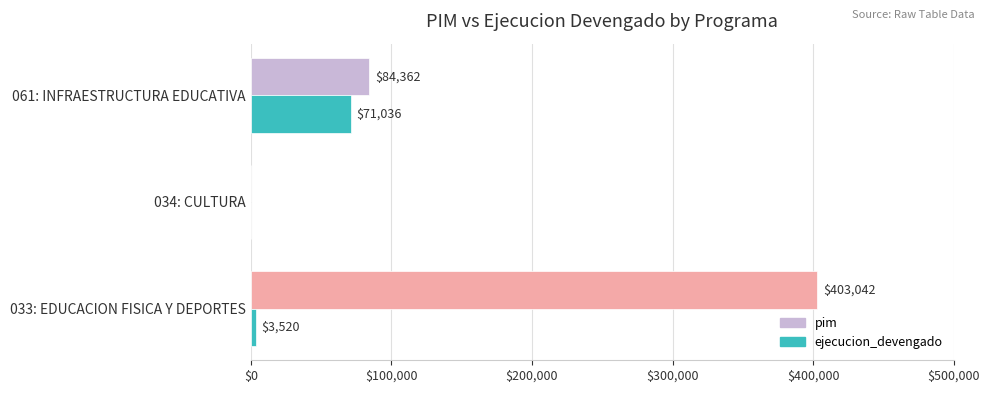

True or false: ejecucion_devengado has a value of 71036 at 061: INFRAESTRUCTURA EDUCATIVA.

True